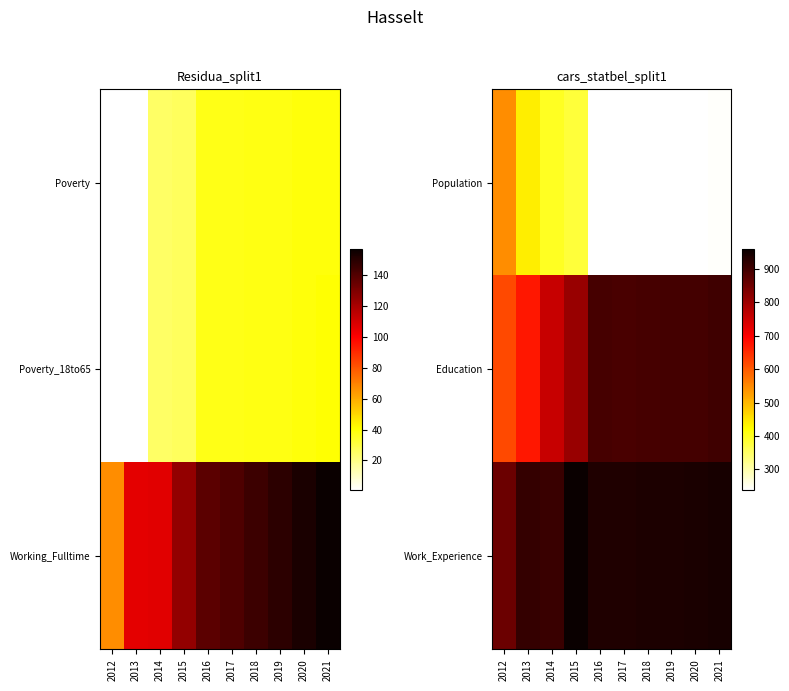

What is the total value across all series at 2016?

2071